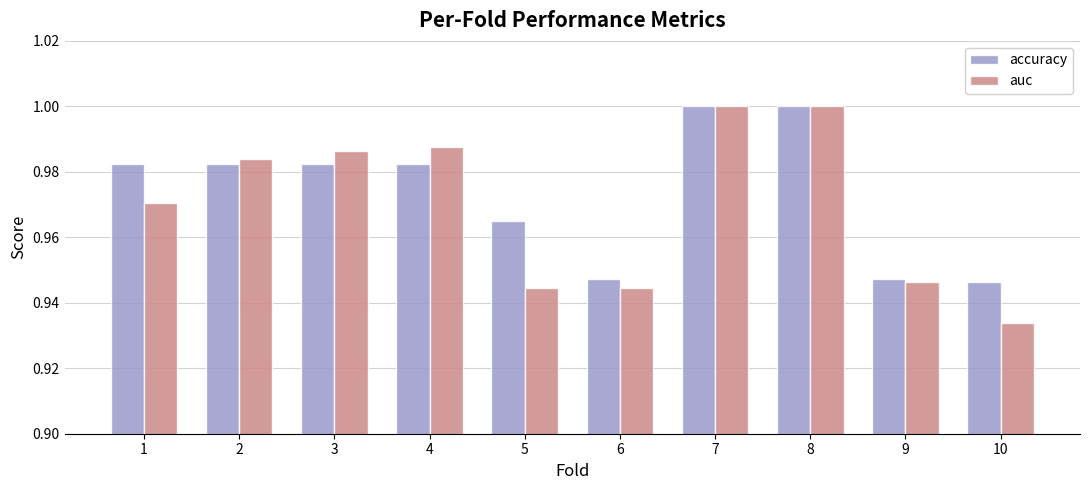

What is the difference between the maximum and minimum values in the auc series?

0.1